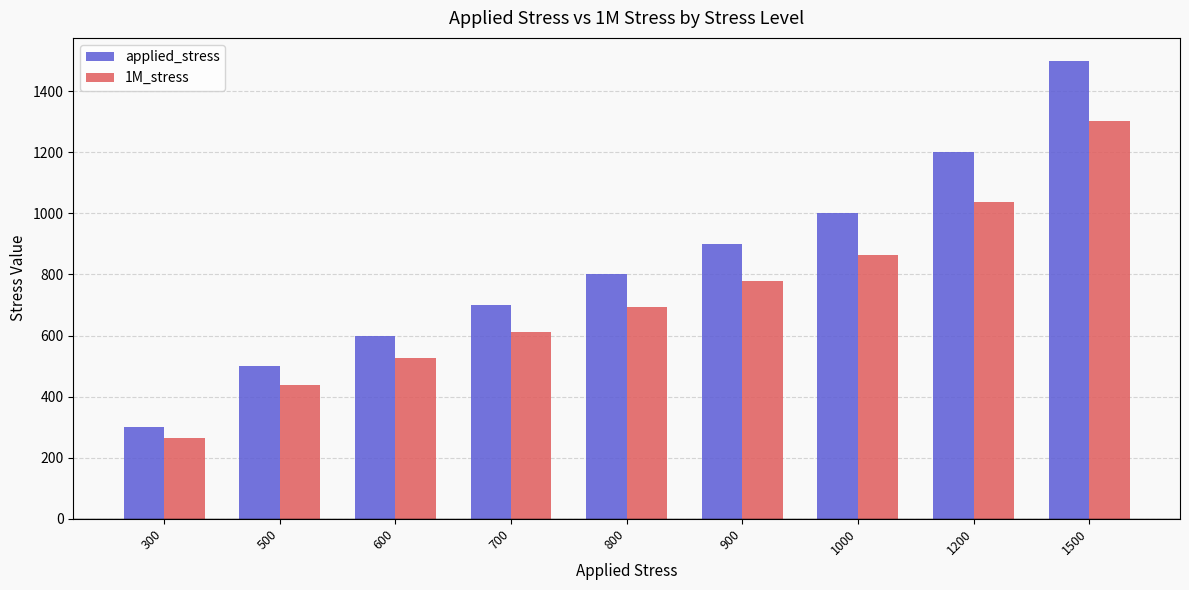

Reading left to right, what are all the values shown in this chart?

applied_stress: 300=300.0	500=500.0	600=600.0	700=700.0	800=800.0	900=900.0	1000=1000.0	1200=1200.0	1500=1500.0
1M_stress: 300=264.0	500=437.9	600=525.0	700=612.7	800=693.3	900=777.7	1000=864.8	1200=1037.7	1500=1301.5